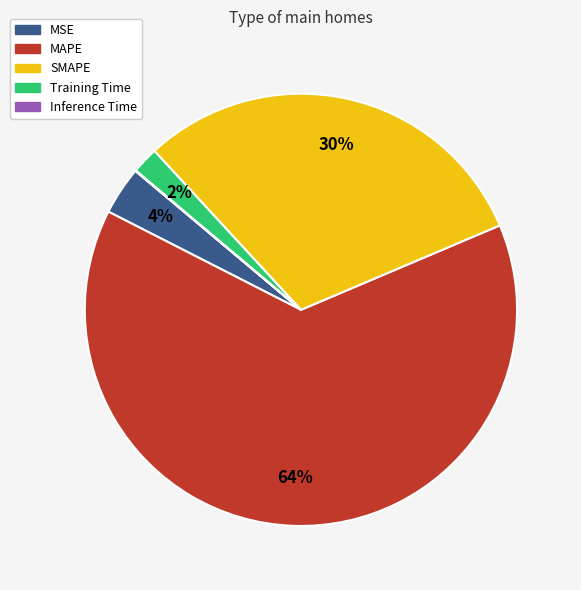

Which has a higher value, SMAPE or MSE?

SMAPE